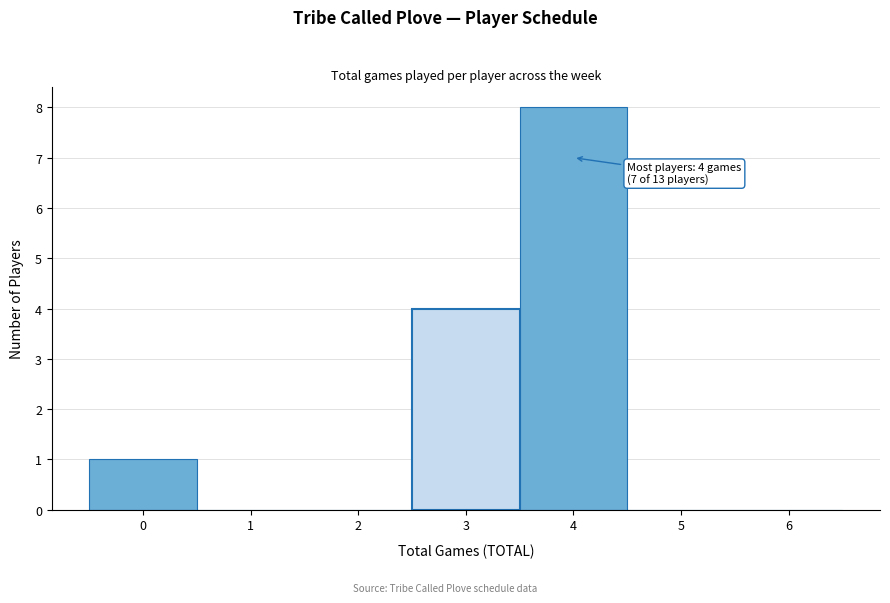

Which range on the x-axis has the tallest bar?

3.5 to 4.5